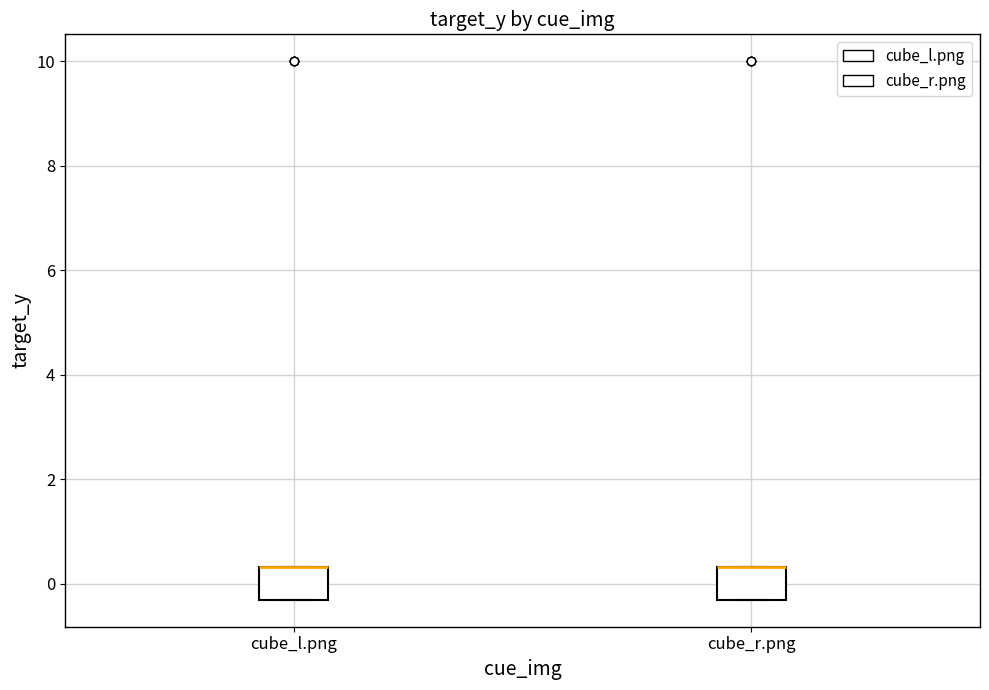

Where is the upper edge of the box for cube_r.png on the y-axis? The values are not printed on the chart, so give them approximately, as read against the axis.

0.4